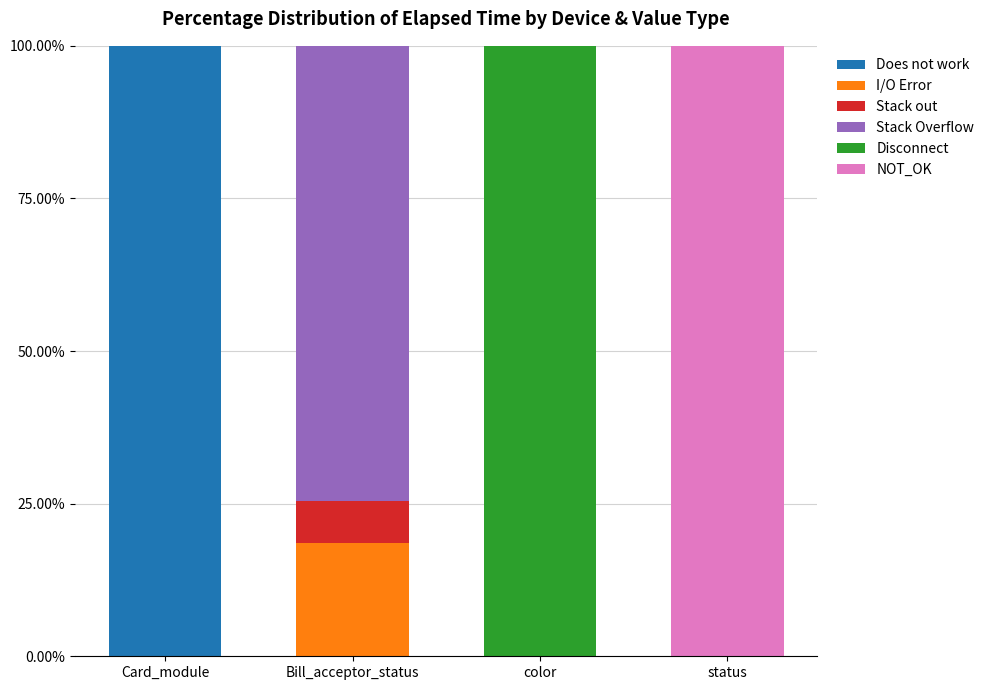

What is the total value across all series at color?

100.0